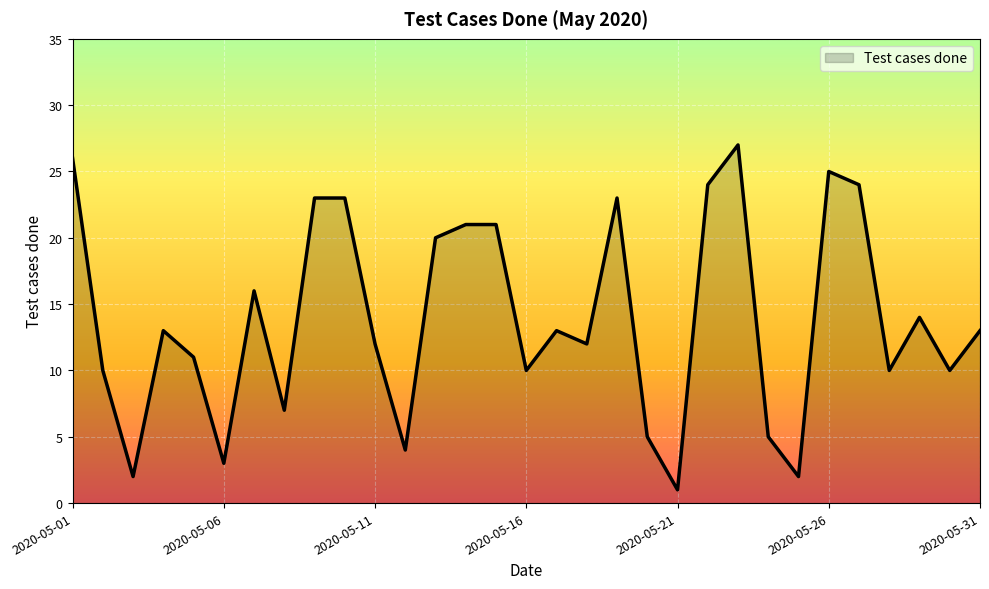

What is the greatest value displayed?

27